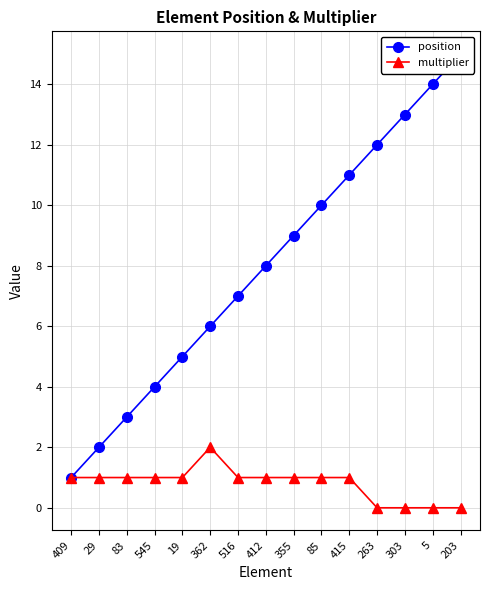

At which category does the chart reach its peak across all series?

203